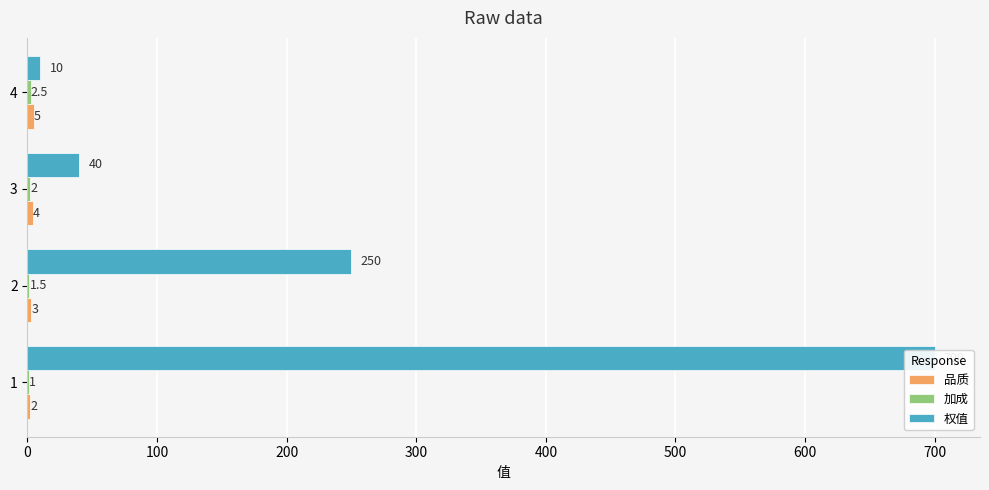

Reading left to right, extract all data points from this chart.

品质: 2.0	3.0	4.0	5.0
加成: 1.0	1.5	2.0	2.5
权值: 700.0	250.0	40.0	10.0